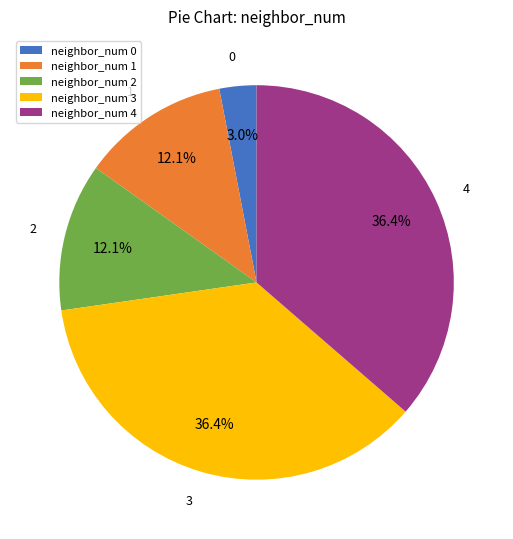

How many segments does this pie chart have?

5